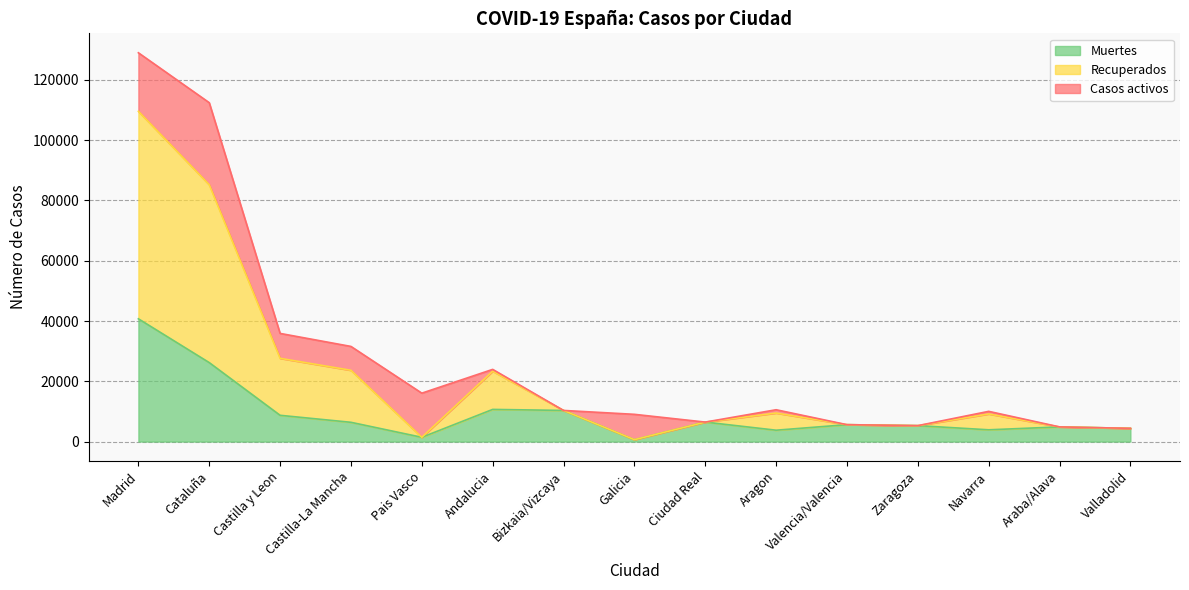

In Muertes, how many points are higher than both neighbors (excluding endpoints)?

4